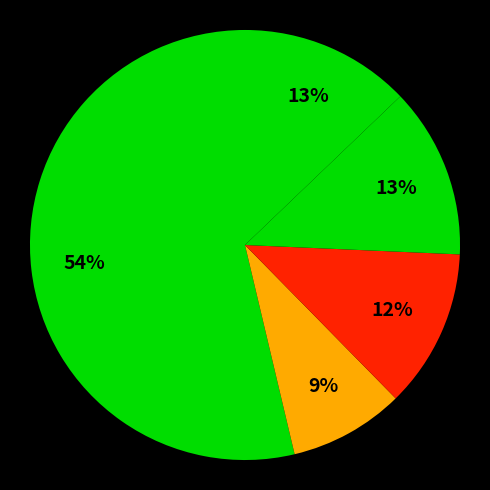

How many segments does this pie chart have?

5